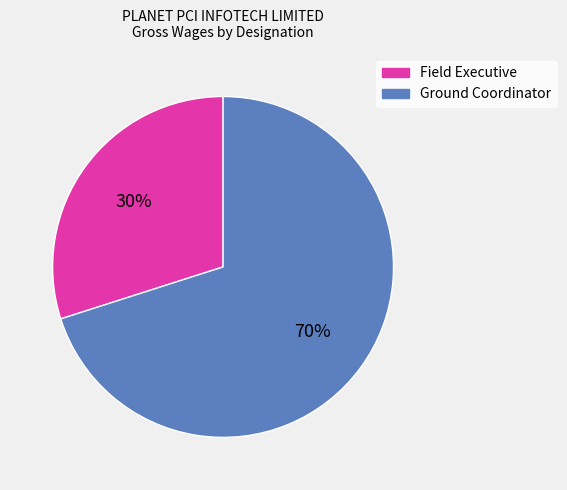

To the nearest percent, what is the difference between the largest and smallest slice percentages?

40%